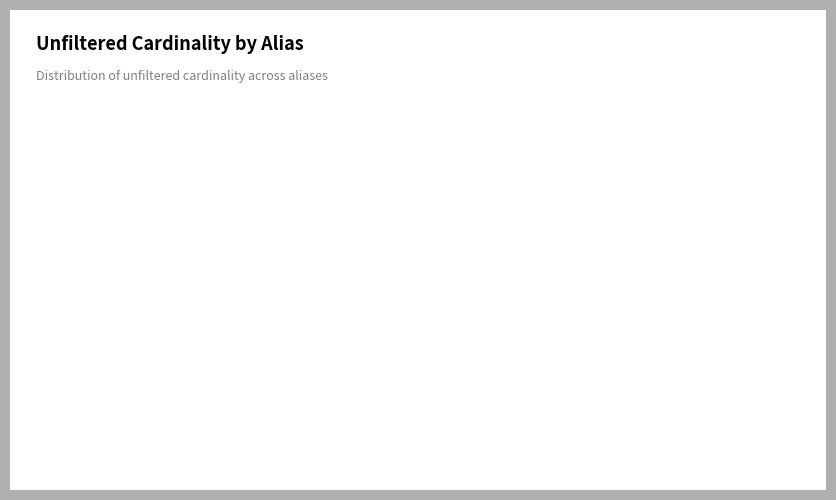

Which category has the biggest portion of the pie?

mi